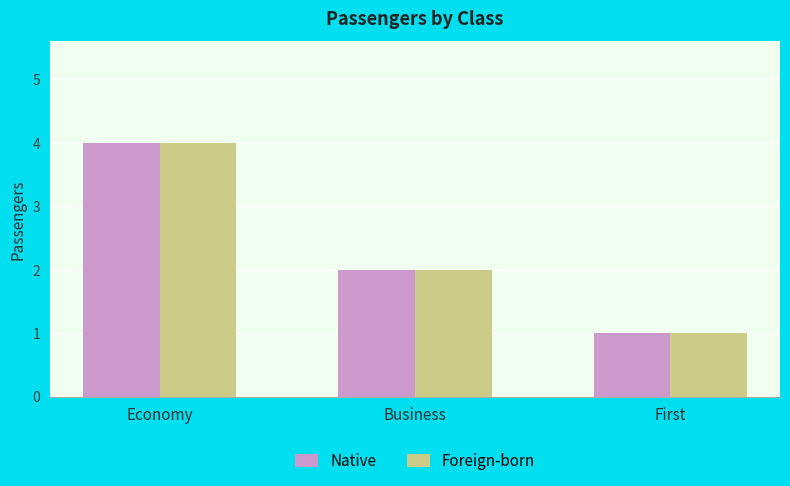

Reading left to right, extract all data points from this chart.

Native: 4	2	1
Foreign-born: 4	2	1